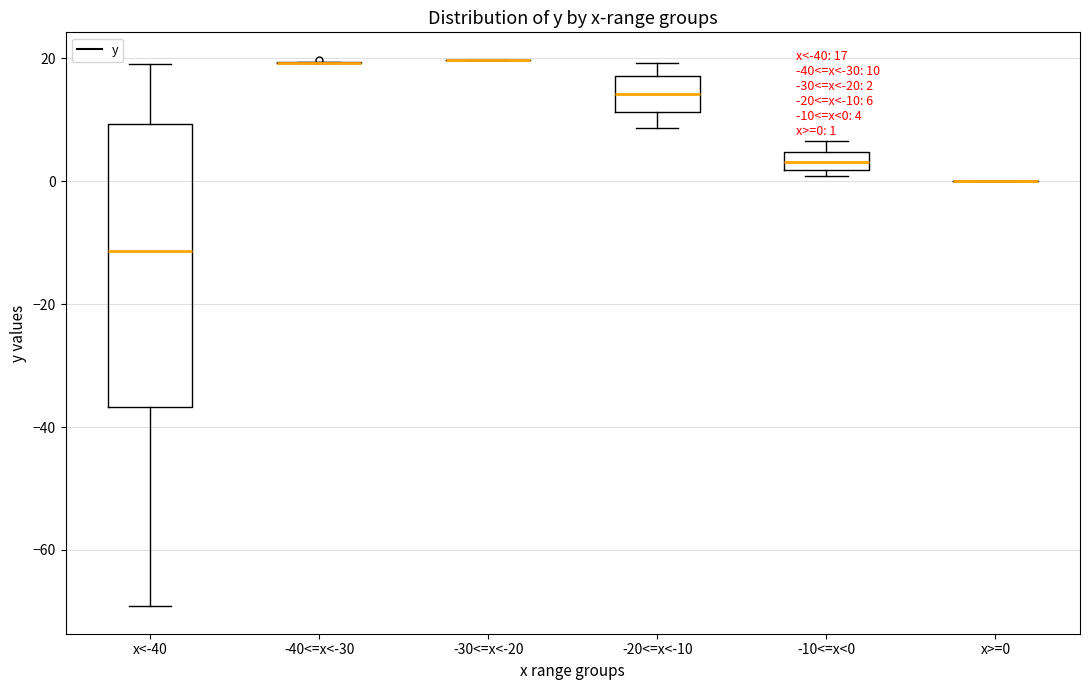

Comparing the boxes themselves (not the whiskers), which one is the tallest?

x<-40